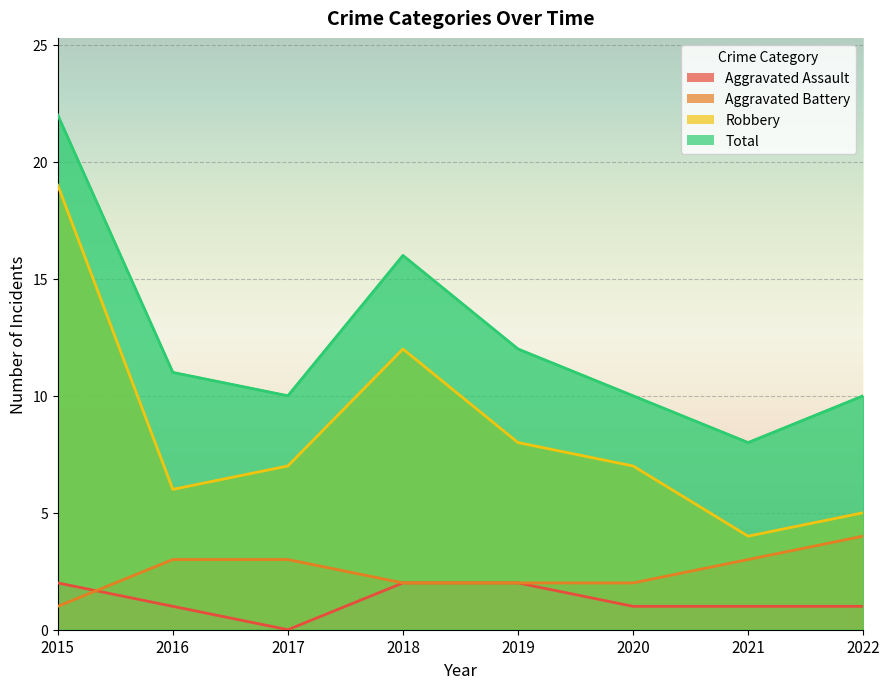

What value does the Aggravated Assault series have at 2019?

2